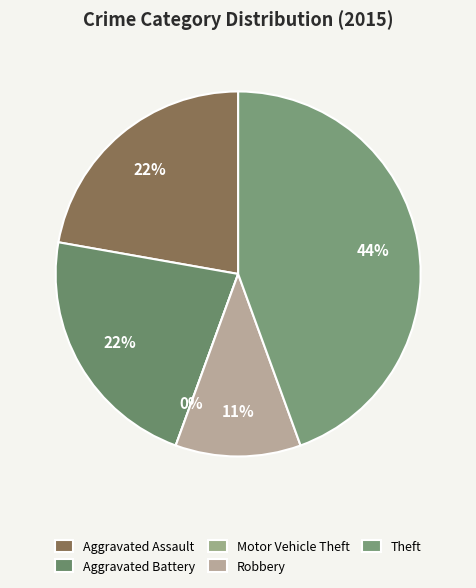

What is the smallest slice in the pie chart?

Motor Vehicle Theft